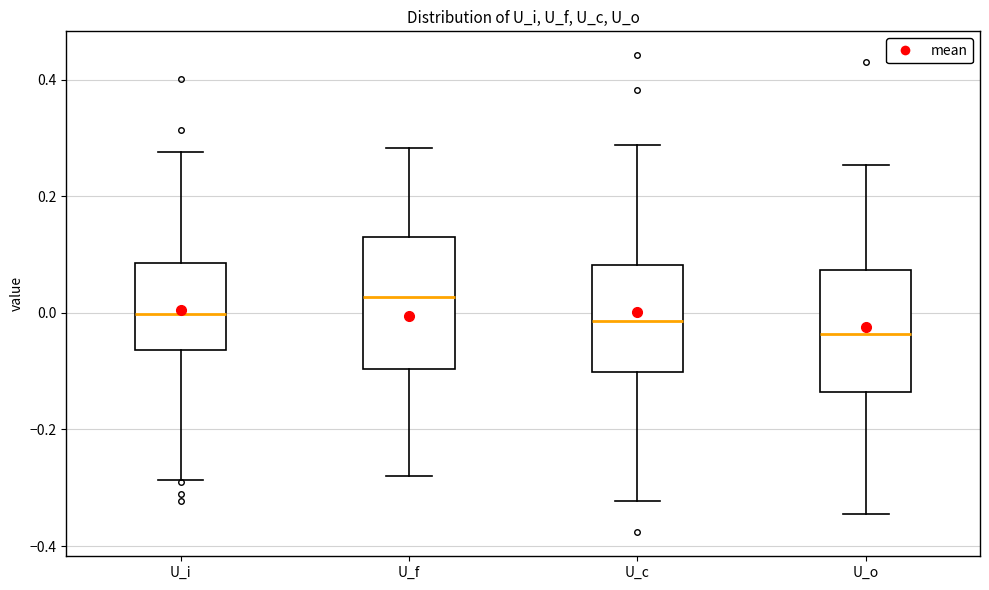

Where does the lower whisker of the box for U_c end on the y-axis? The values are not printed on the chart, so give them approximately, as read against the axis.

-0.32